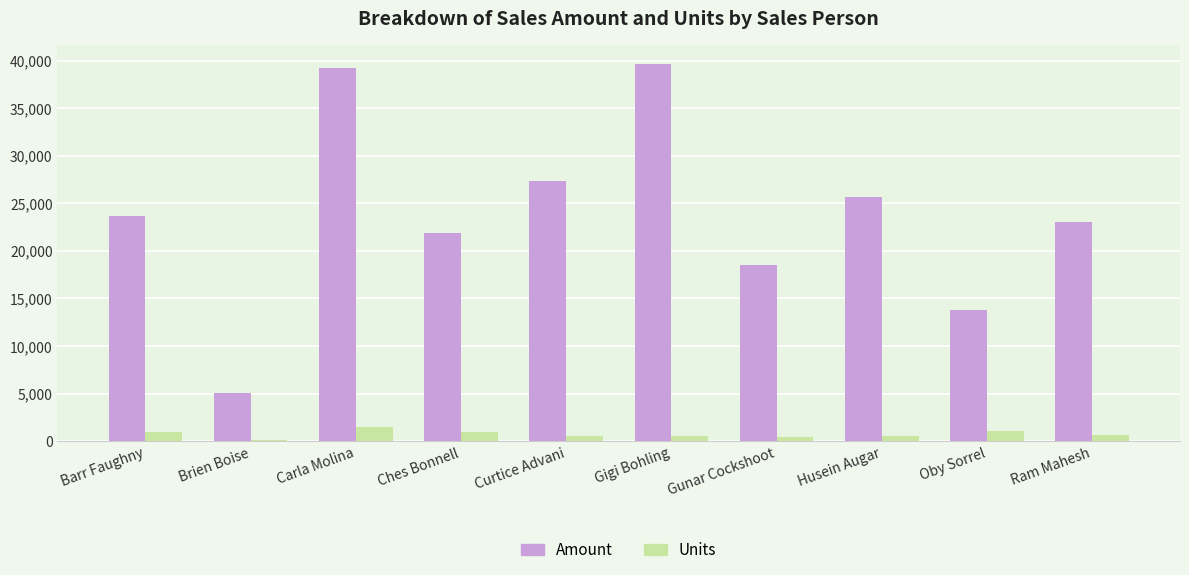

Is it true that Units equals 1482 at Carla Molina?

True